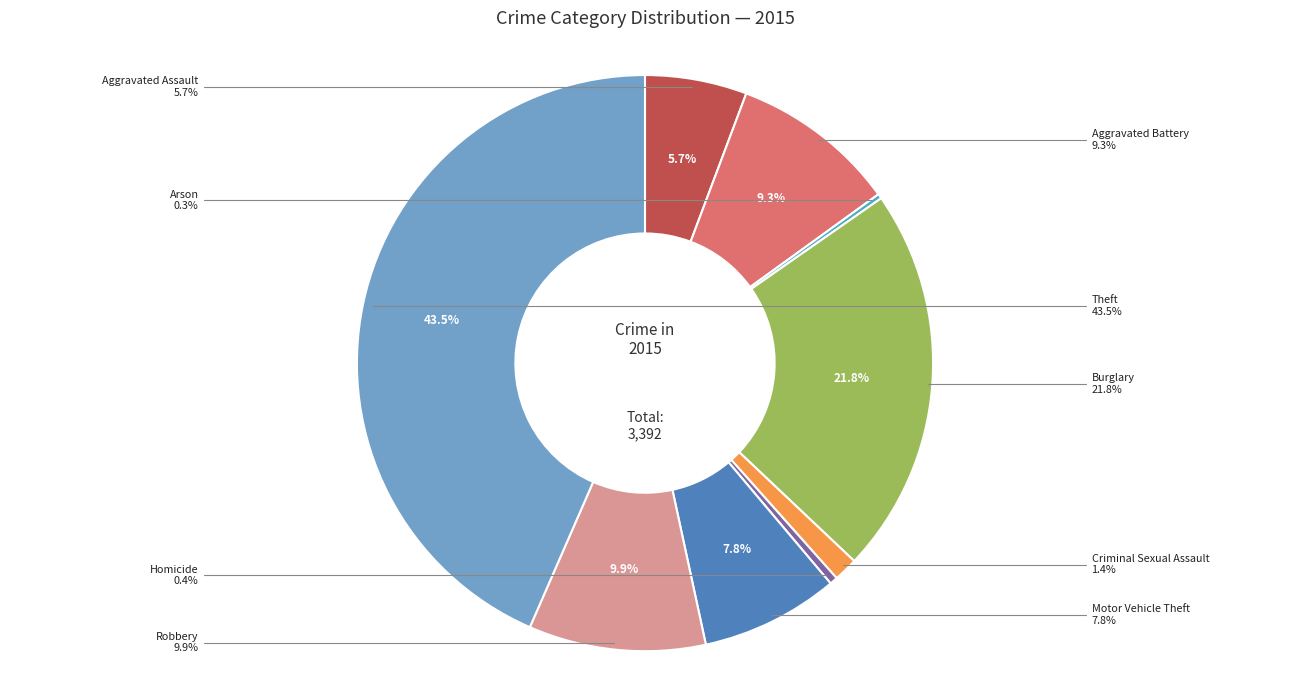

What is the change in value from Aggravated Assault to Burglary?

+544